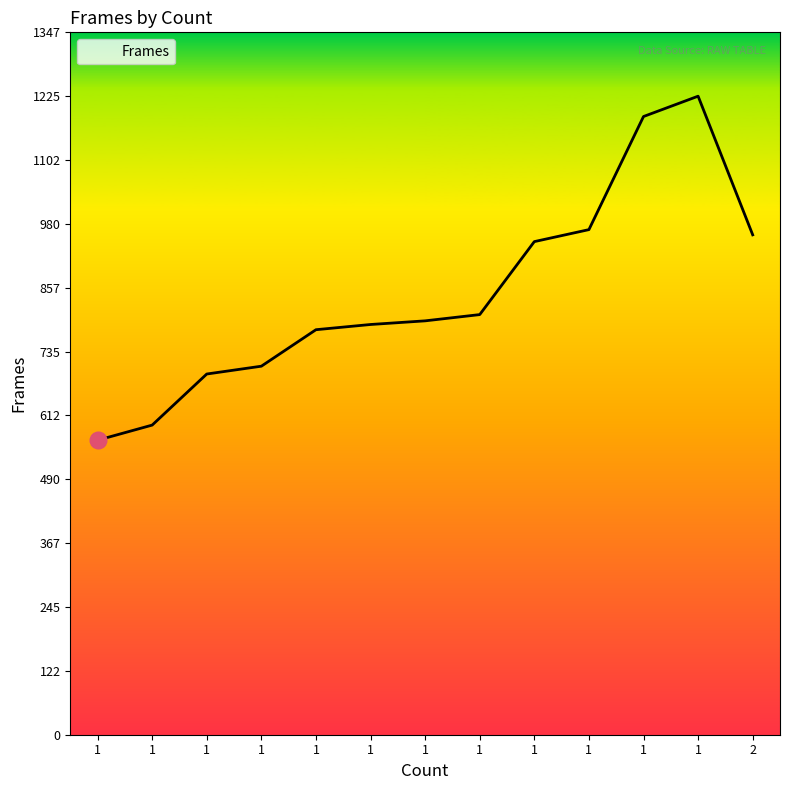

Is this an area chart (filled region under the line)?

Yes